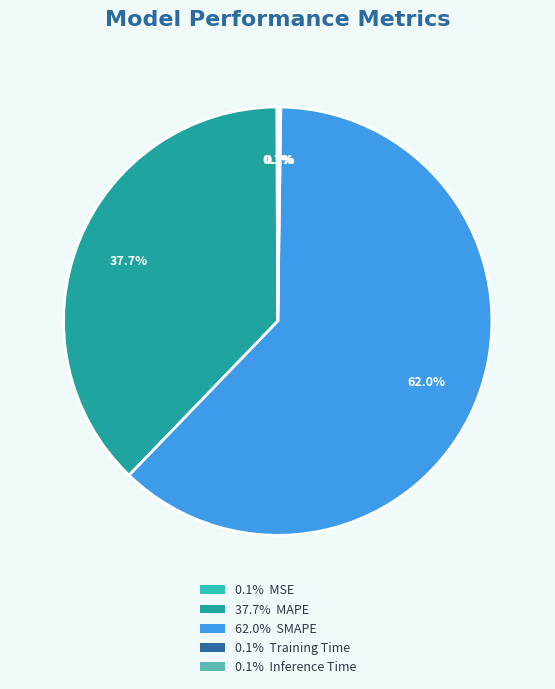

Is there a majority slice in this chart?

Yes